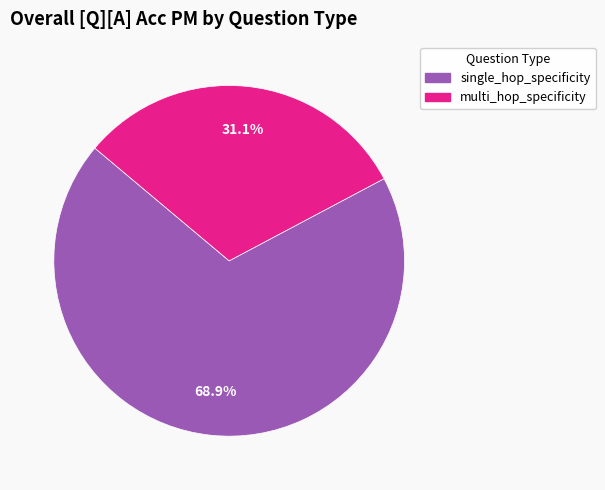

Which slice is the smallest?

multi_hop_specificity